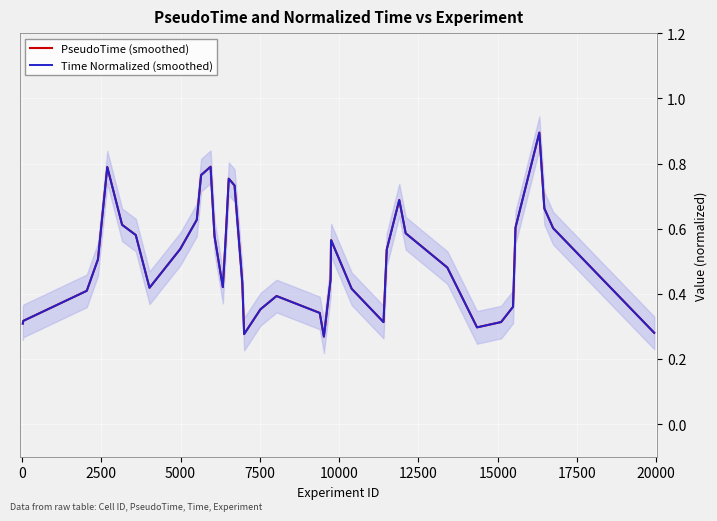

What is the highest value of the PseudoTime (smoothed) series?

0.9